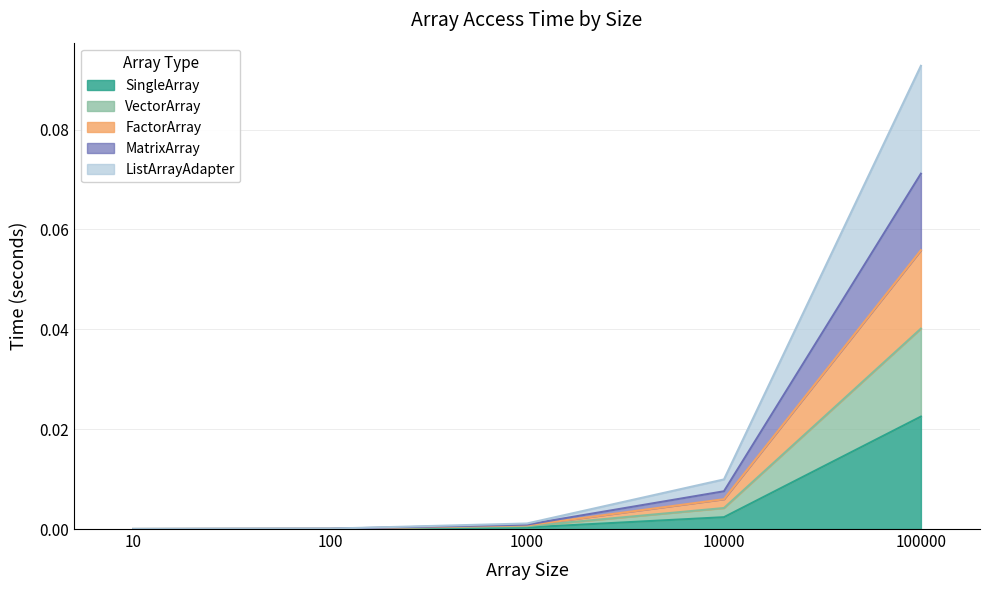

True or false: MatrixArray and FactorArray intersect in this chart.

False